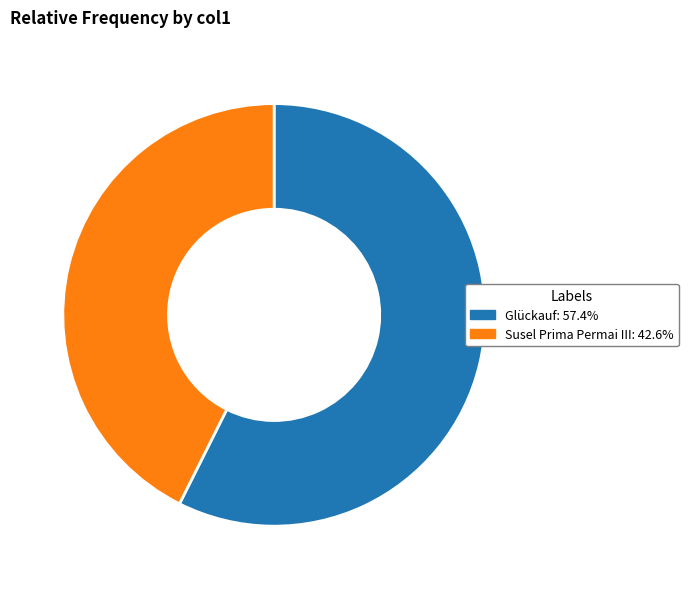

Combined, do Glückauf and Susel Prima Permai III account for over 50%?

Yes